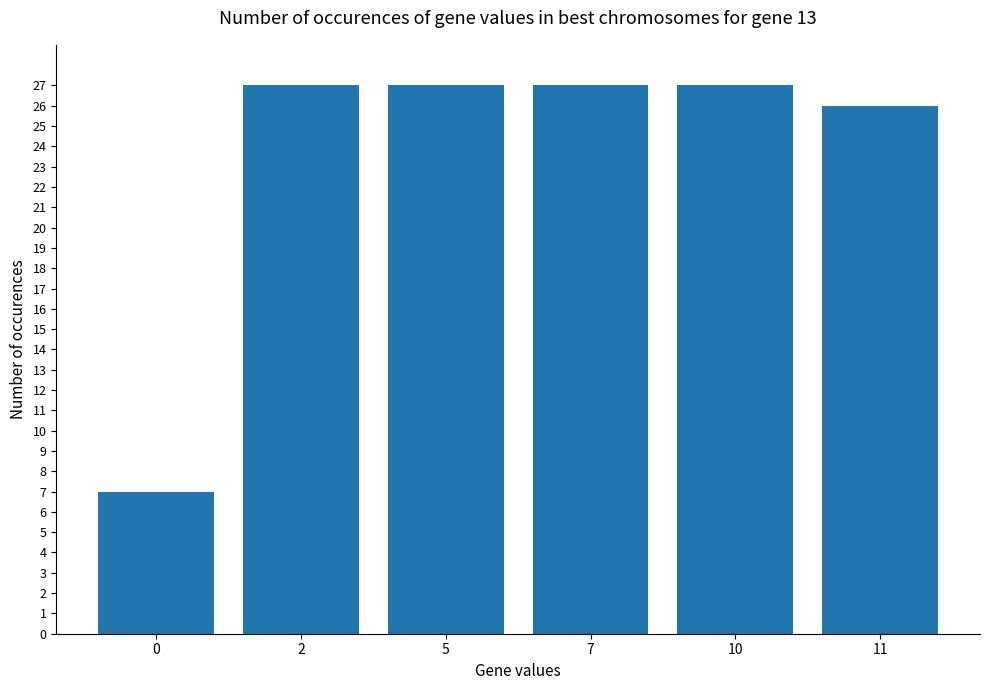

How many bars are there in total?

6